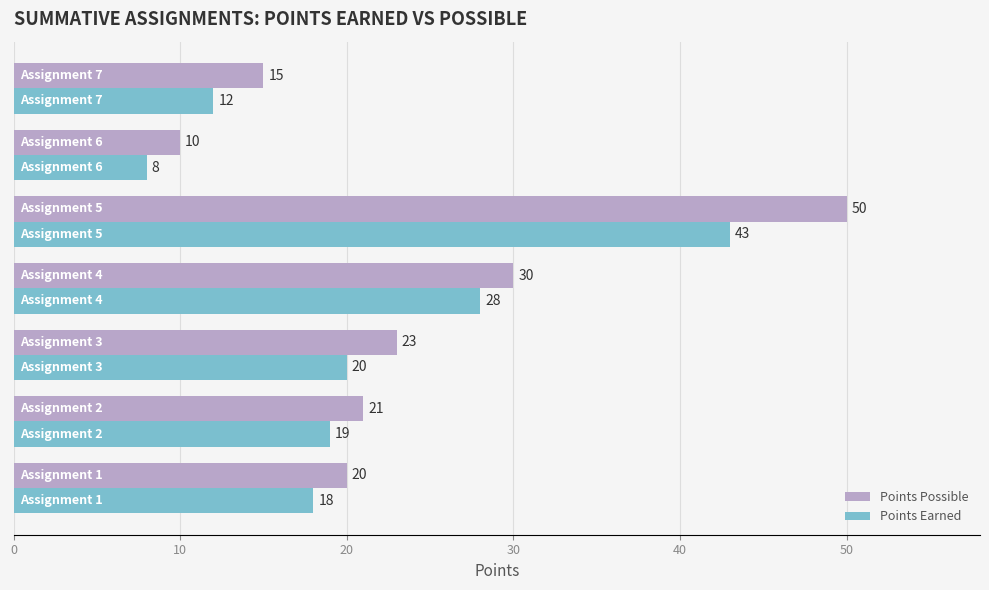

How many series are shown in this chart?

2